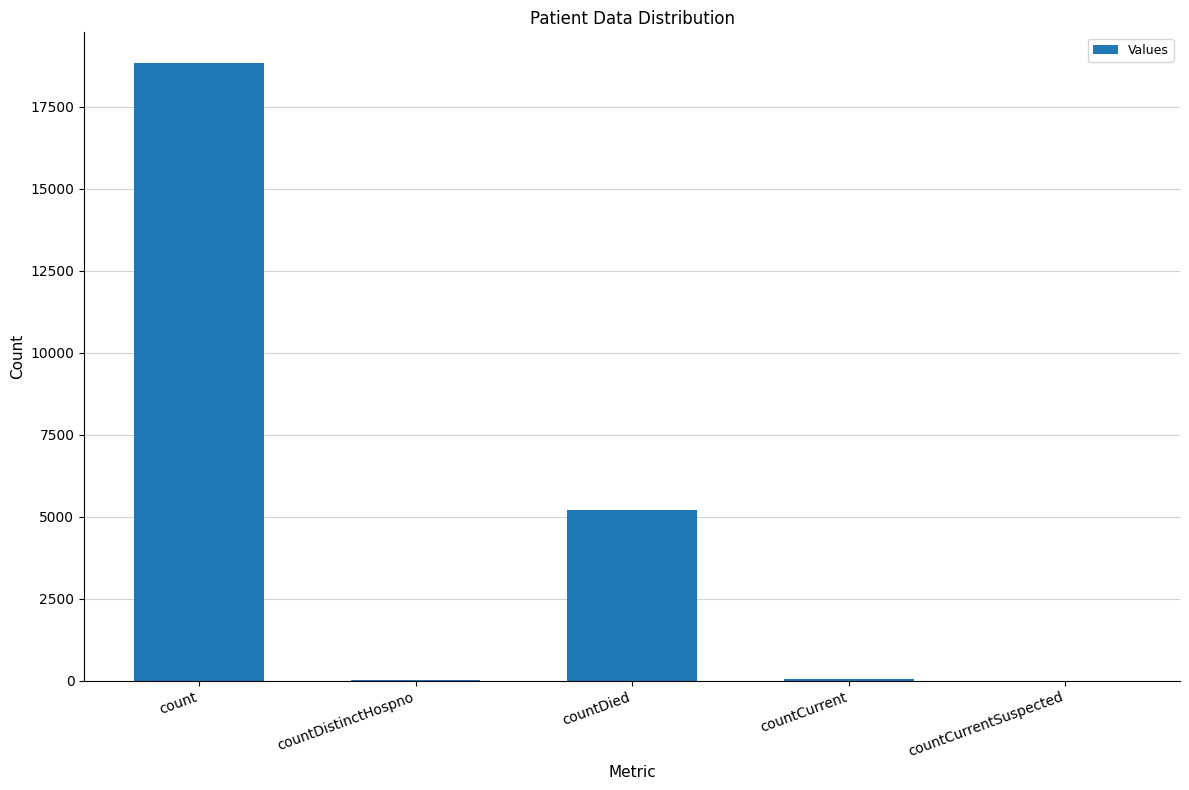

Where is the data nearest to the value 9410?

countDied